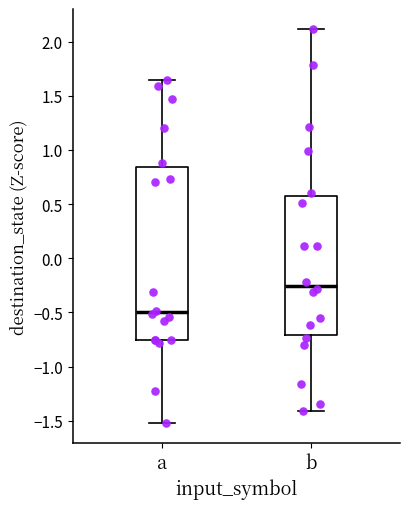

Reading left to right, transcribe this box plot: for each box, give where its median line is, the range the box spans, and where its two whiskers end, as read against the y-axis. The values are not printed on the chart, so give them approximately, as read against the axis.

a: median -0.50, box -0.75 to 0.85, whiskers -1.50 to 1.65
b: median -0.25, box -0.70 to 0.60, whiskers -1.40 to 2.10